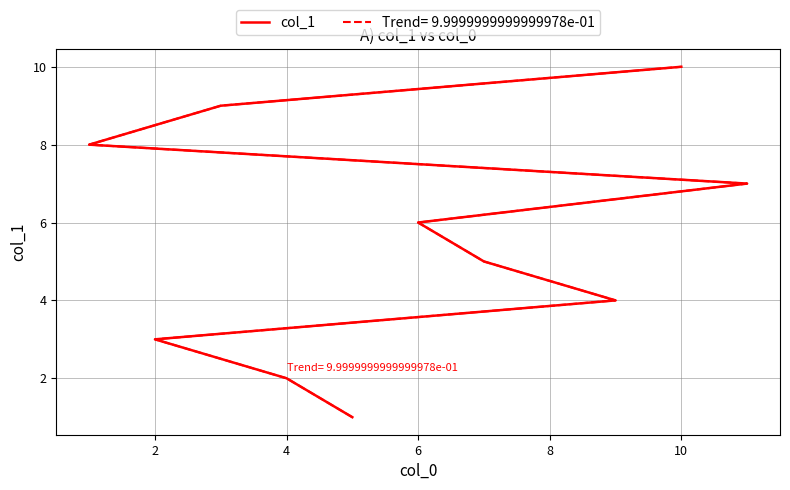

Does the chart have visible grid lines?

Yes